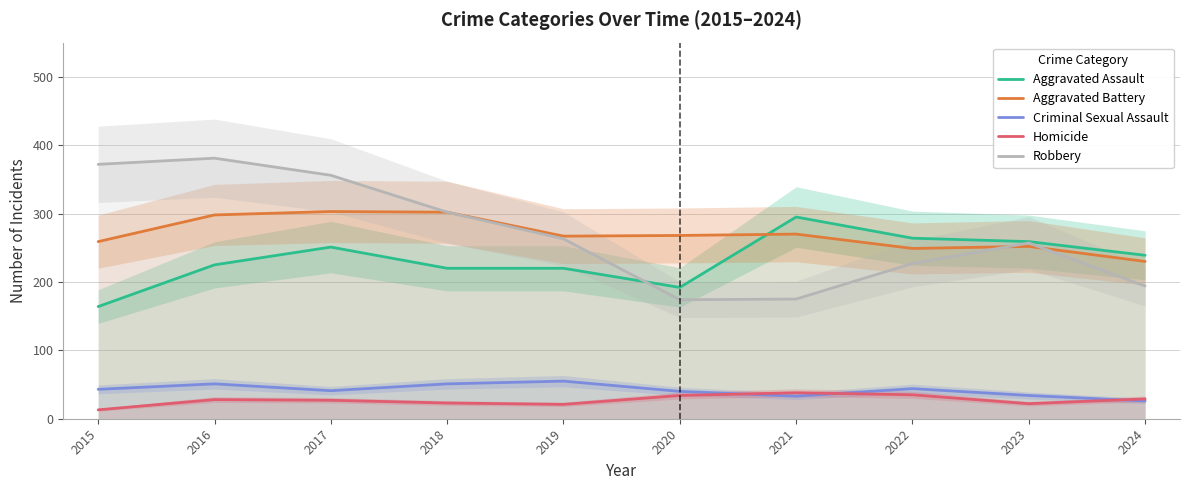

Which series has the largest total across all categories?

Robbery